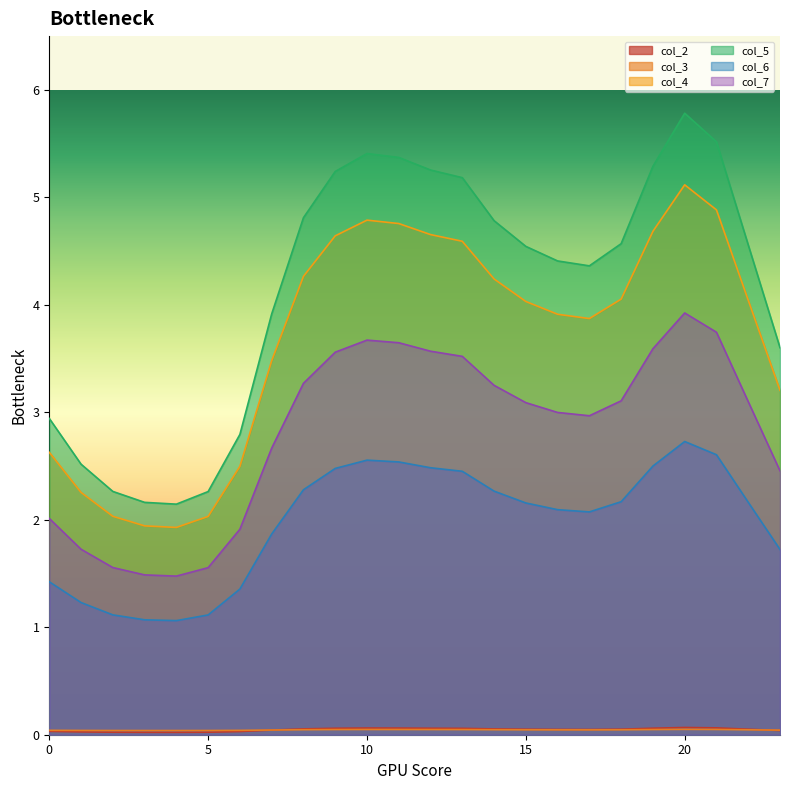

What is the difference between the highest and lowest values at 18?

4.5